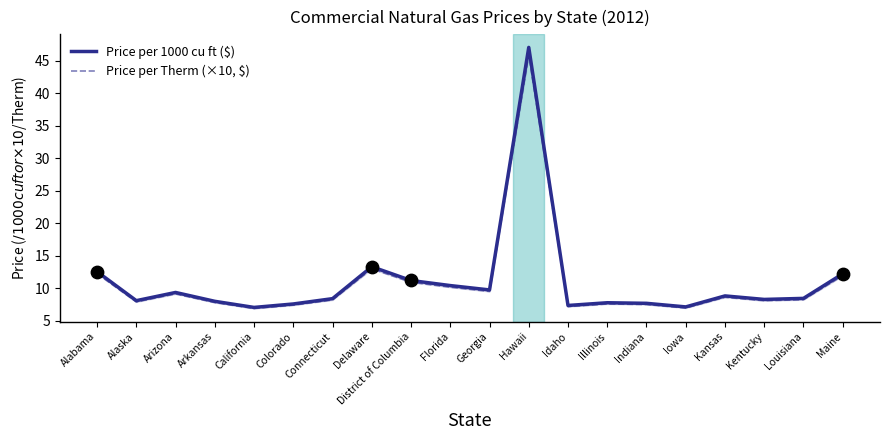

At which category is the sum across all series the highest?

Hawaii